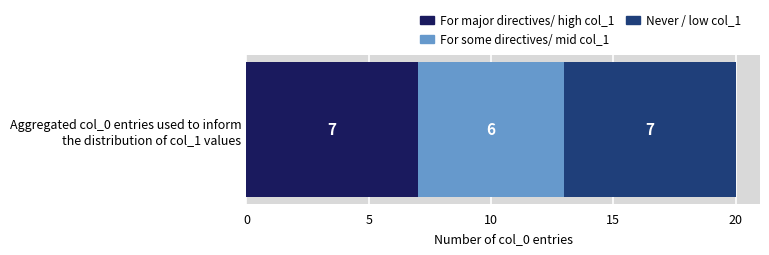

What is the maximum value for For major directives/ high col_1?

7